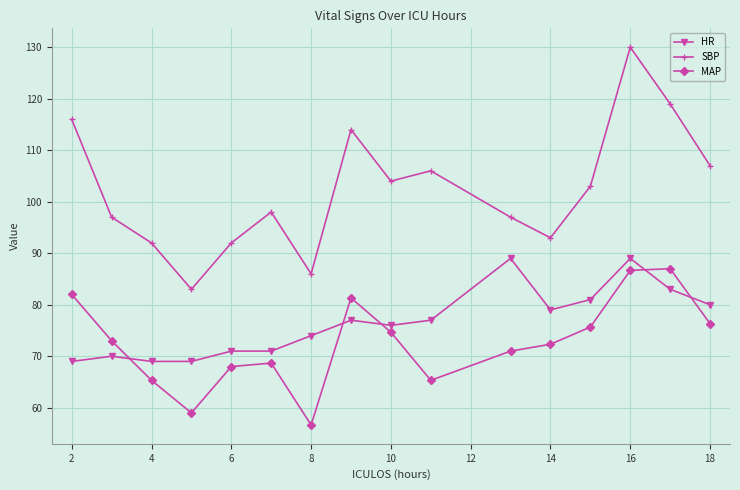

Which series has the widest spread of values?

SBP